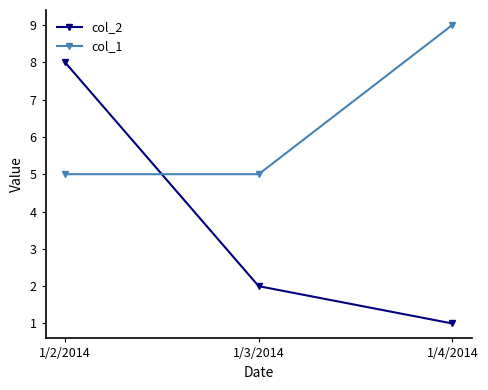

How many lines are shown in the chart?

2